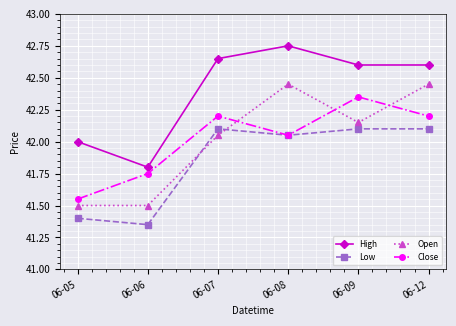

True or false: Open and High cross at least once.

False